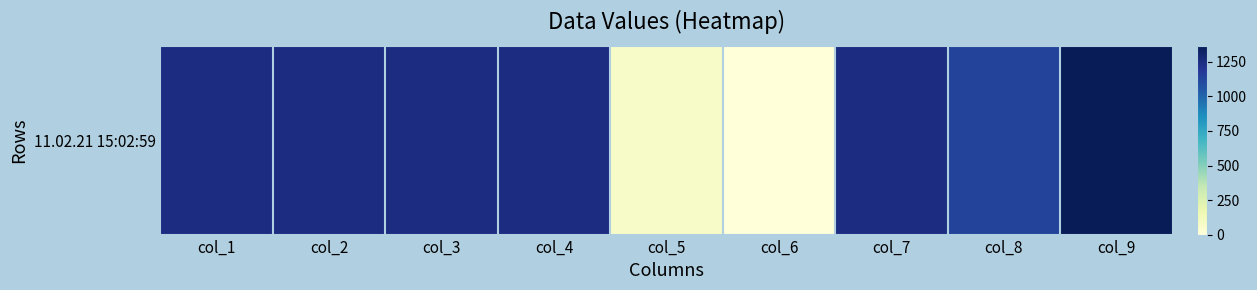

What is the approximate value at col_7?

1247.0